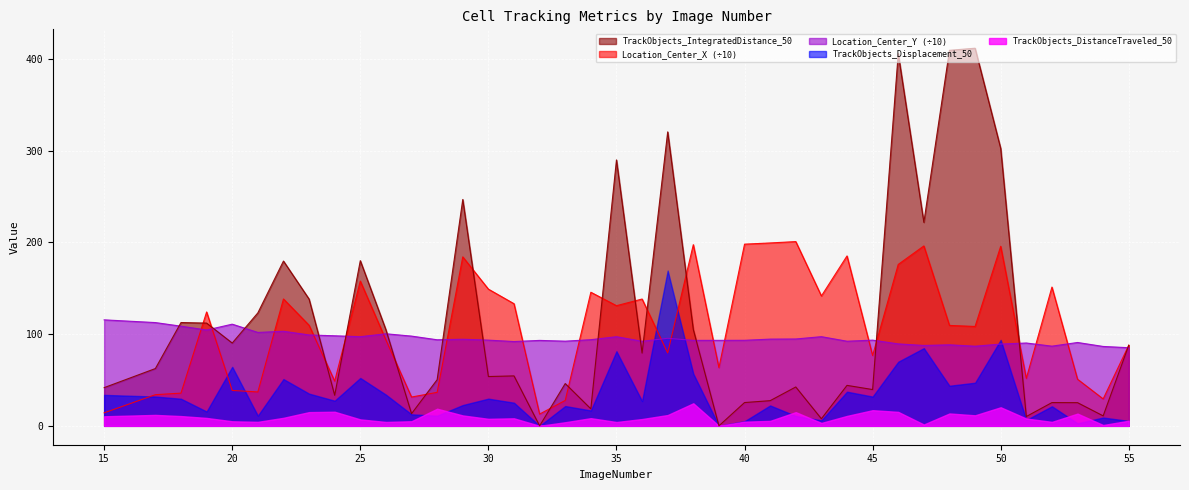

Which series has the widest spread of values?

TrackObjects_IntegratedDistance_50